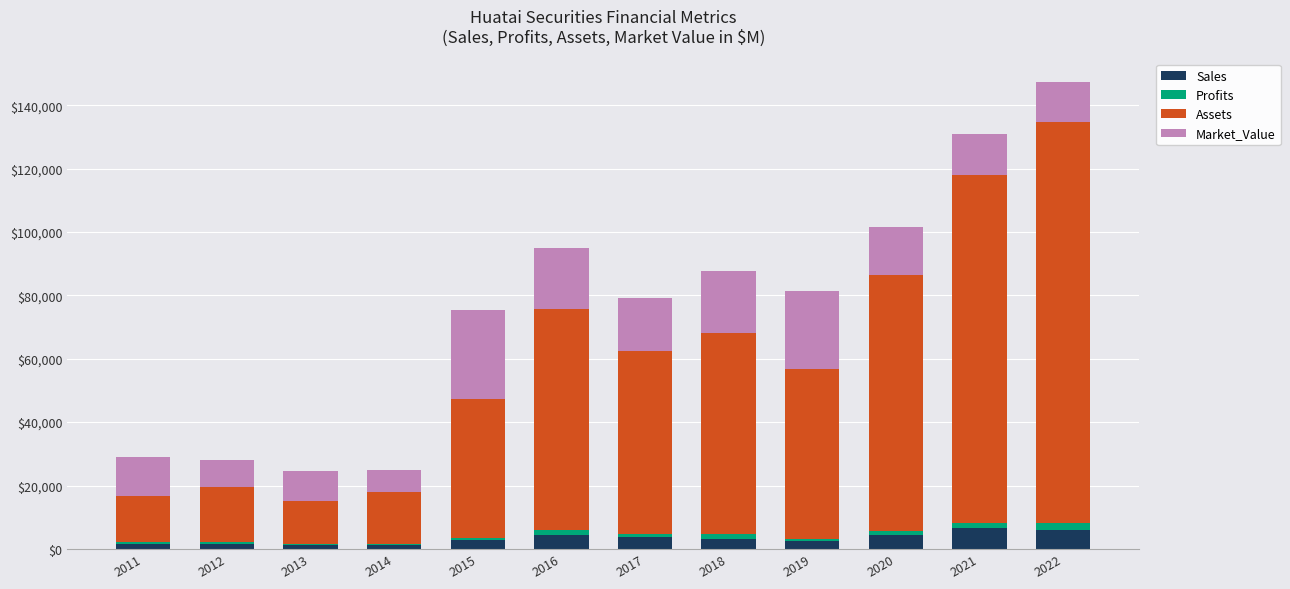

At which category is the sum across all series the highest?

2022